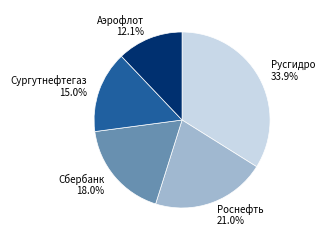

Does Роснефть account for over 50% of the chart?

No